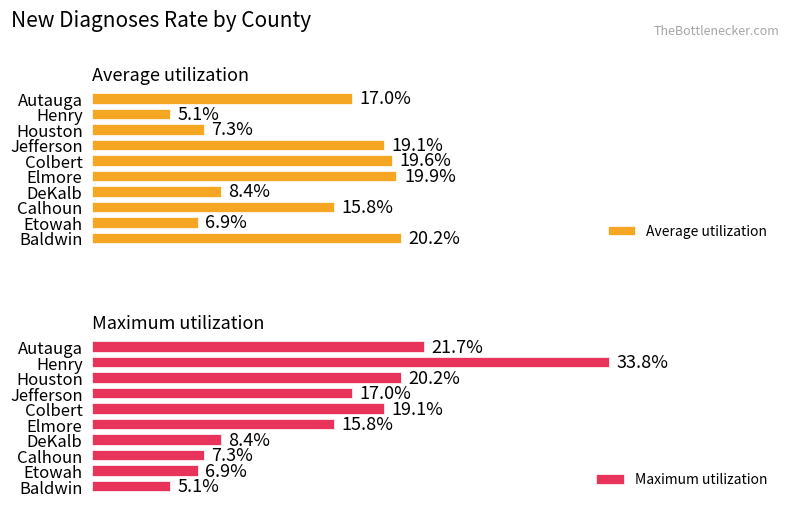

At which label is Average utilization closest to 12?

DeKalb